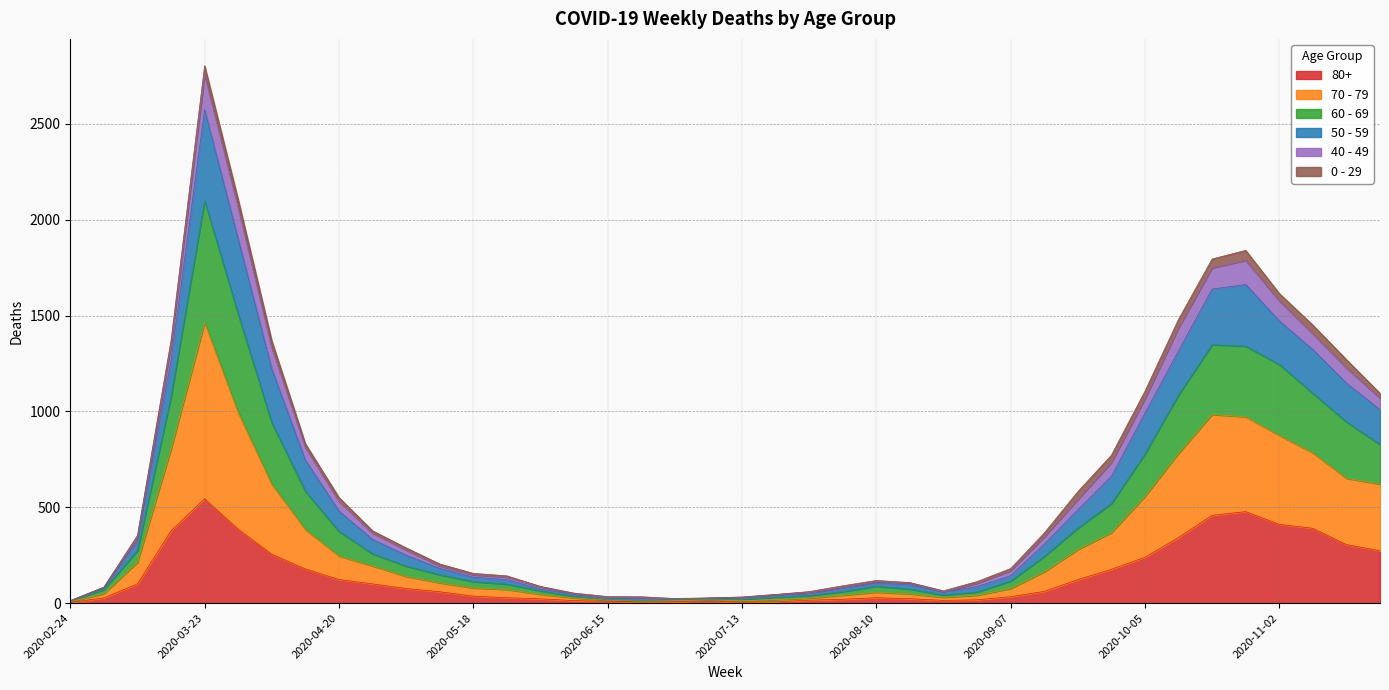

At which category is the sum across all series the highest?

2020-03-23